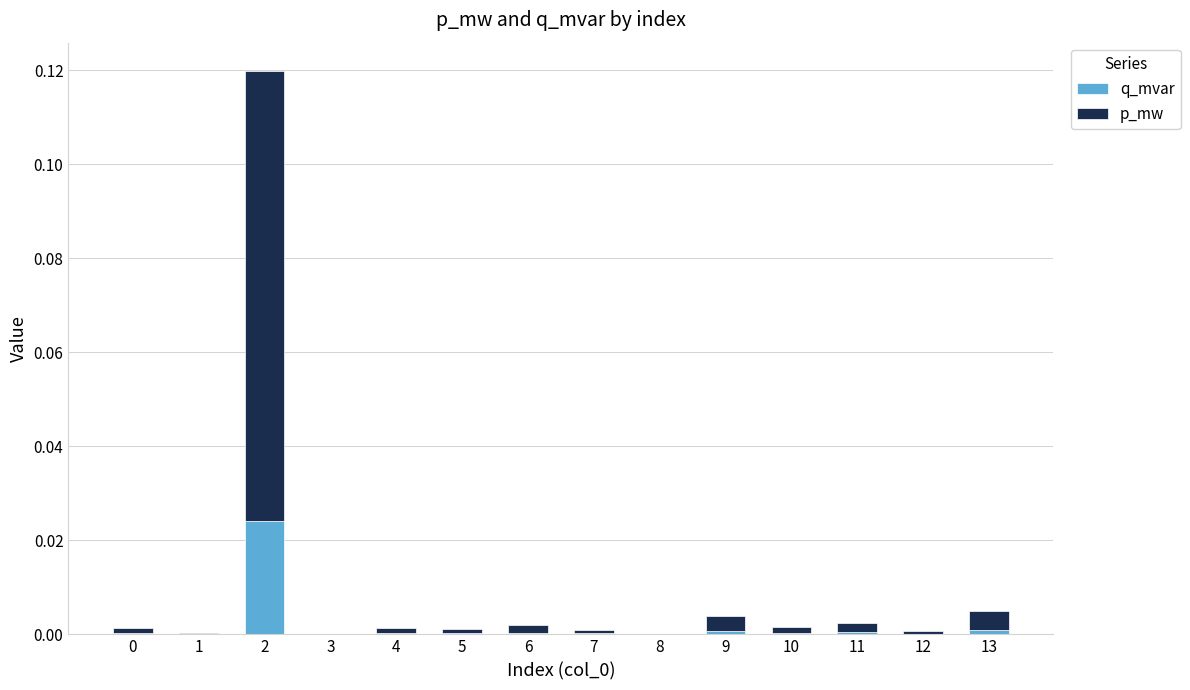

The value of q_mvar at 8 is 0.0. True or false?

True